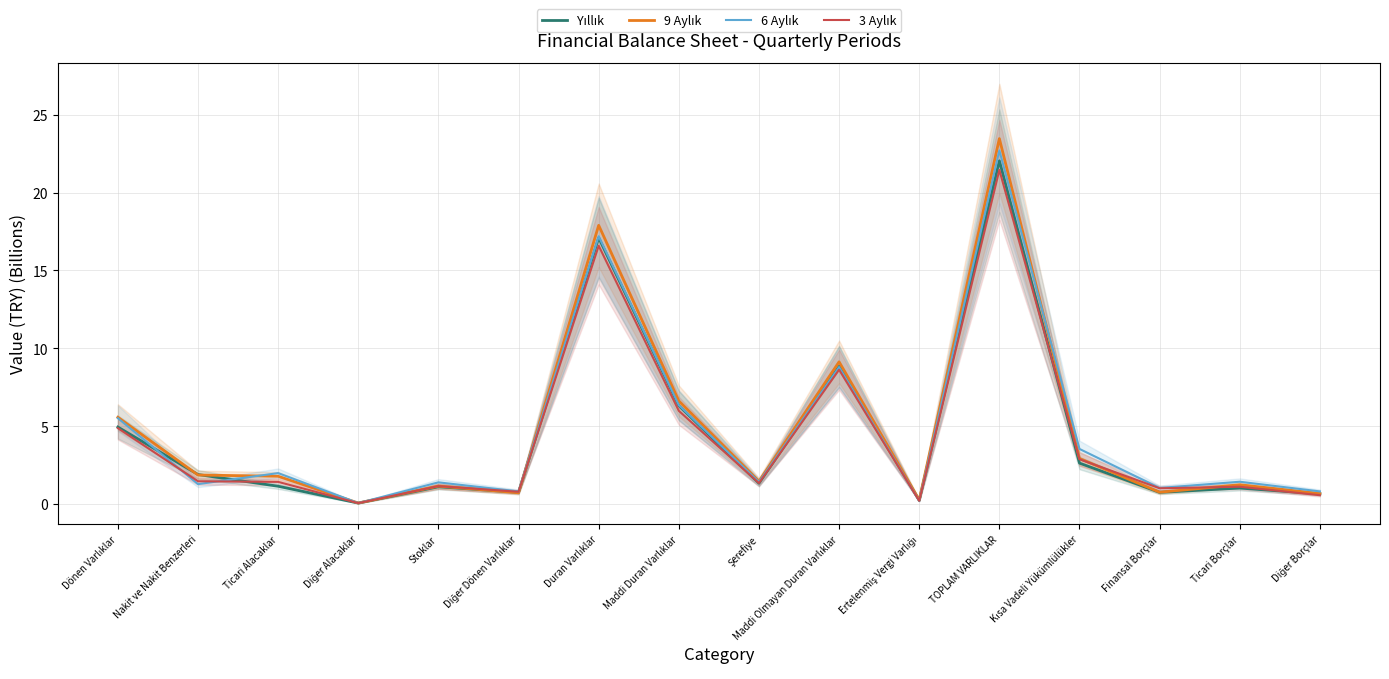

Reading right to left, extract all data points from this chart.

Yıllık: Diğer Borçlar=0.6	Ticari Borçlar=1.0	Finansal Borçlar=0.7	Kısa Vadeli Yükümlülükler=2.6	TOPLAM VARLIKLAR=22.0	Ertelenmiş Vergi Varlığı=0.2	Maddi Olmayan Duran Varlıklar=8.8	Şerefiye=1.3	Maddi Duran Varlıklar=6.3	Duran Varlıklar=17.1	Diğer Dönen Varlıklar=0.8	Stoklar=1.1	Diğer Alacaklar=0.1	Ticari Alacaklar=1.1	Nakit ve Nakit Benzerleri=1.9	Dönen Varlıklar=4.9
9 Aylık: Diğer Borçlar=0.7	Ticari Borçlar=1.2	Finansal Borçlar=0.8	Kısa Vadeli Yükümlülükler=2.9	TOPLAM VARLIKLAR=23.5	Ertelenmiş Vergi Varlığı=0.3	Maddi Olmayan Duran Varlıklar=9.1	Şerefiye=1.5	Maddi Duran Varlıklar=6.6	Duran Varlıklar=17.9	Diğer Dönen Varlıklar=0.7	Stoklar=1.1	Diğer Alacaklar=0.1	Ticari Alacaklar=1.8	Nakit ve Nakit Benzerleri=1.9	Dönen Varlıklar=5.6
6 Aylık: Diğer Borçlar=0.8	Ticari Borçlar=1.4	Finansal Borçlar=1.0	Kısa Vadeli Yükümlülükler=3.5	TOPLAM VARLIKLAR=22.7	Ertelenmiş Vergi Varlığı=0.2	Maddi Olmayan Duran Varlıklar=8.8	Şerefiye=1.4	Maddi Duran Varlıklar=6.3	Duran Varlıklar=17.2	Diğer Dönen Varlıklar=0.8	Stoklar=1.4	Diğer Alacaklar=0.1	Ticari Alacaklar=2.0	Nakit ve Nakit Benzerleri=1.3	Dönen Varlıklar=5.5
3 Aylık: Diğer Borçlar=0.6	Ticari Borçlar=1.1	Finansal Borçlar=1.0	Kısa Vadeli Yükümlülükler=2.9	TOPLAM VARLIKLAR=21.5	Ertelenmiş Vergi Varlığı=0.2	Maddi Olmayan Duran Varlıklar=8.6	Şerefiye=1.3	Maddi Duran Varlıklar=6.0	Duran Varlıklar=16.6	Diğer Dönen Varlıklar=0.8	Stoklar=1.1	Diğer Alacaklar=0.1	Ticari Alacaklar=1.4	Nakit ve Nakit Benzerleri=1.5	Dönen Varlıklar=4.9